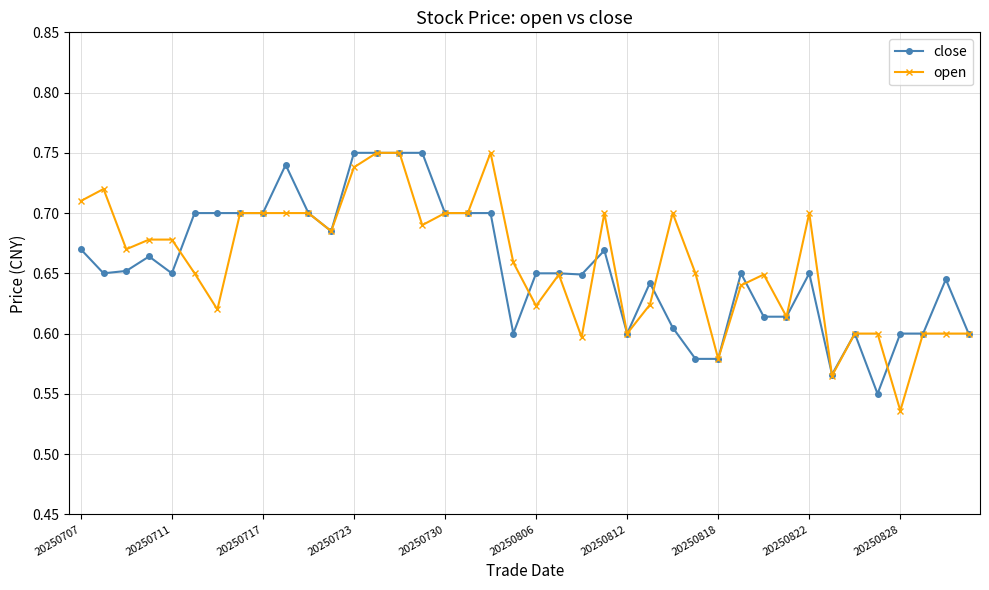

True or false: close has more than 1 interior local peaks.

True